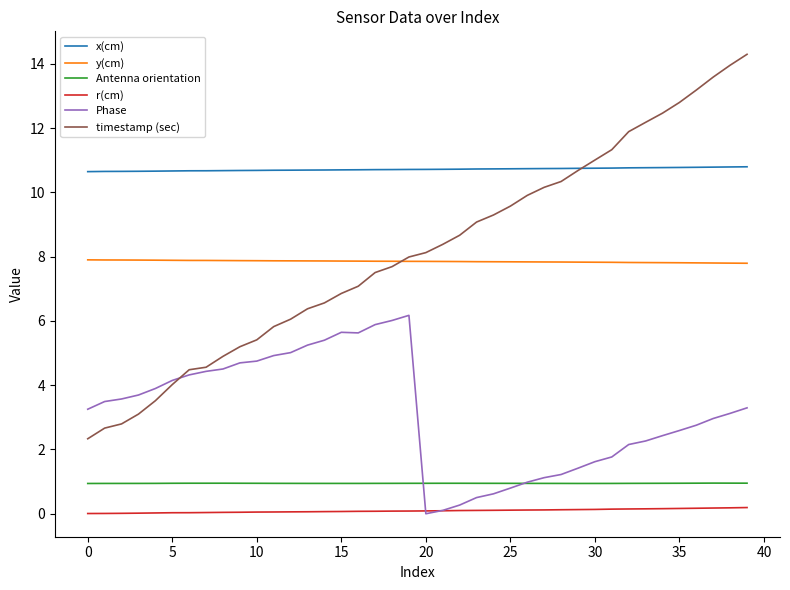

Rank the series by their maximum value, from highest to lowest.

timestamp (sec), x(cm), y(cm), Phase, Antenna orientation, r(cm)